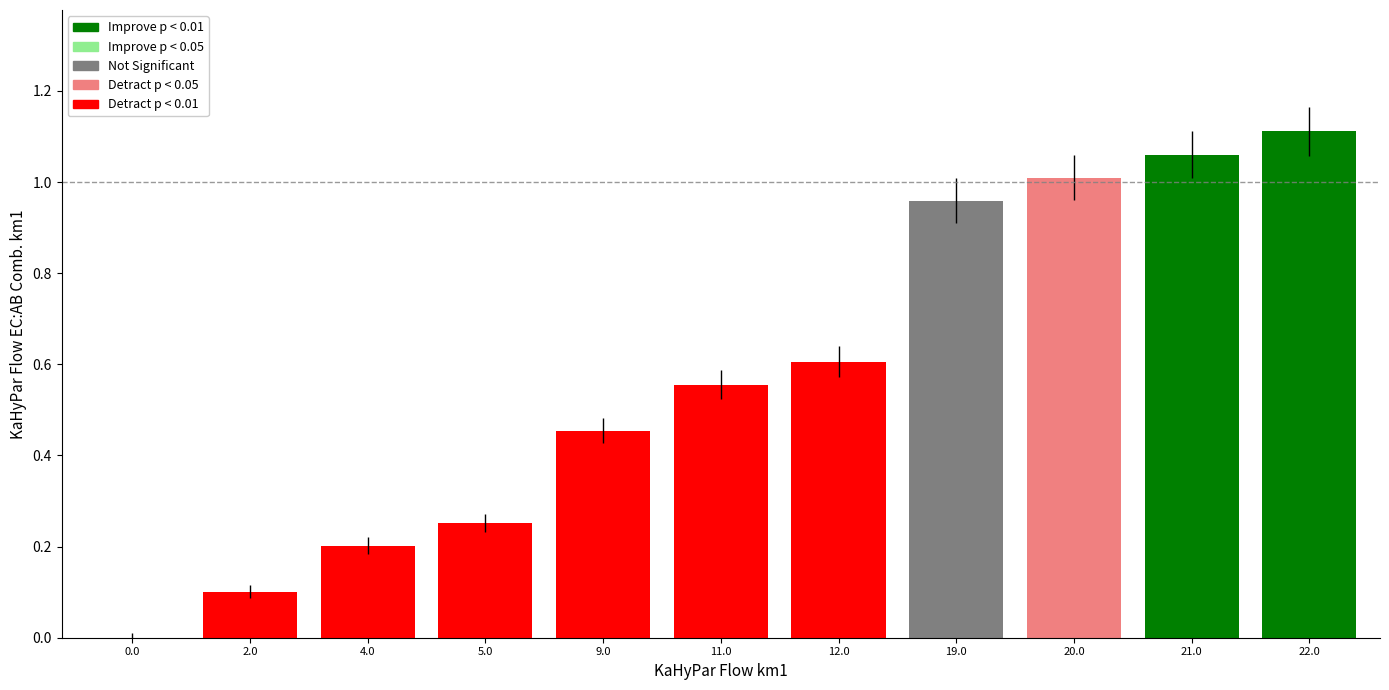

Does the chart contain stacked bars?

No